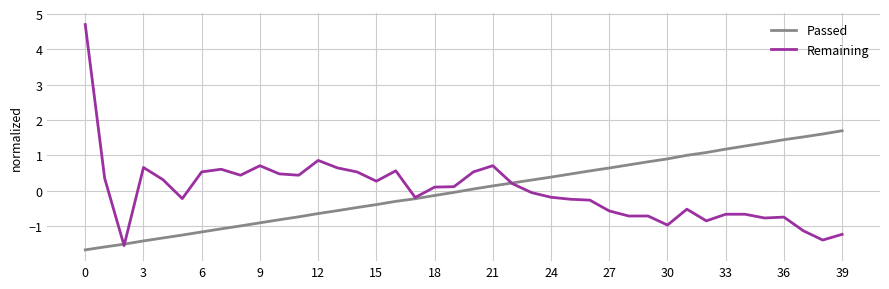

Rank the series by their maximum value, from highest to lowest.

Remaining, Passed